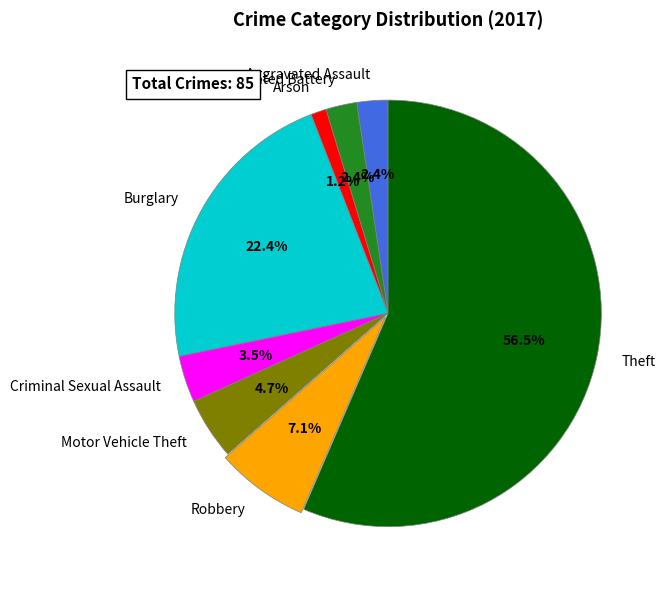

Combined, do Theft and Criminal Sexual Assault account for over 50%?

Yes